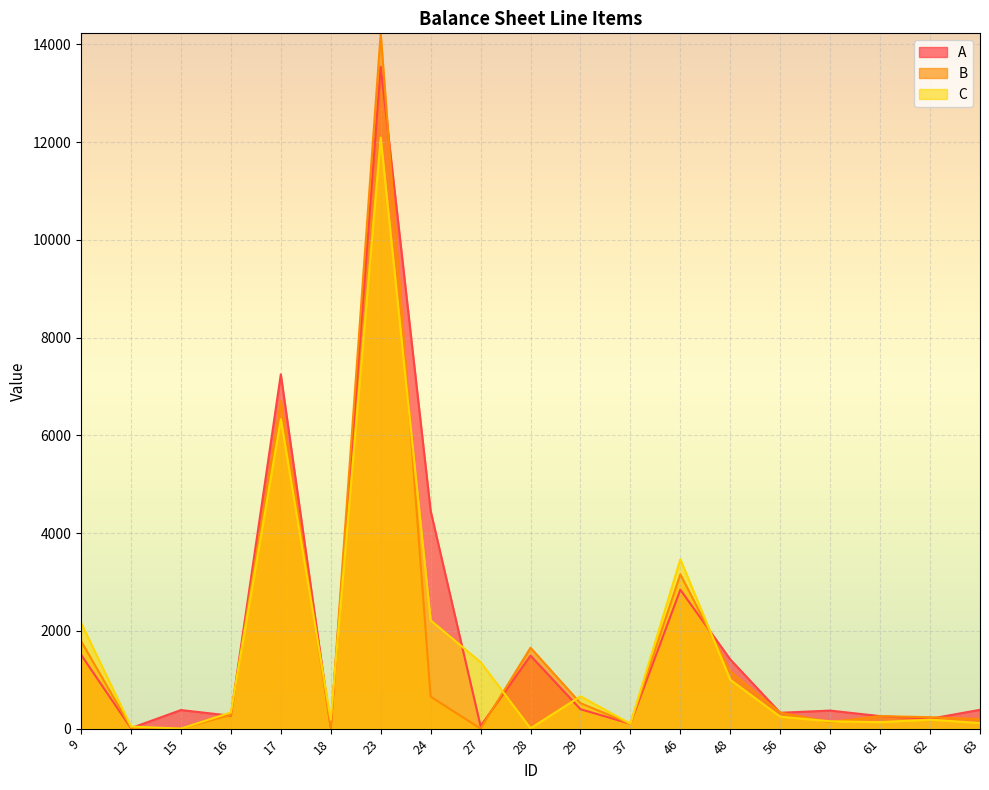

True or false: A and C intersect in this chart.

True